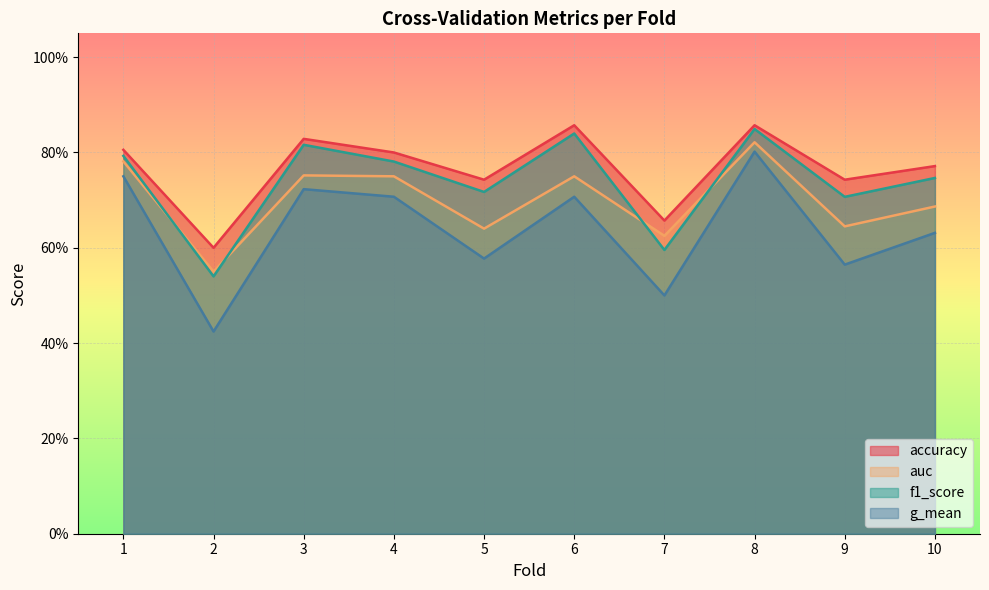

How many lines are shown in the chart?

4